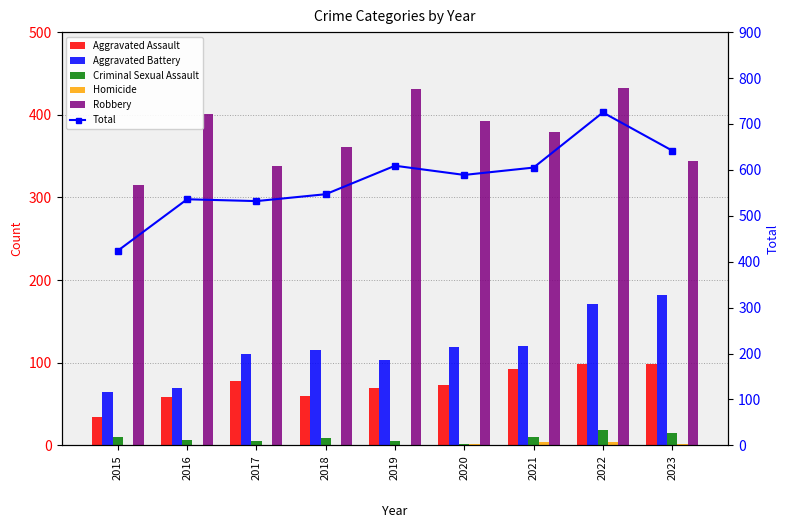

The Aggravated Assault series shows 114 at 2017. True or false?

False